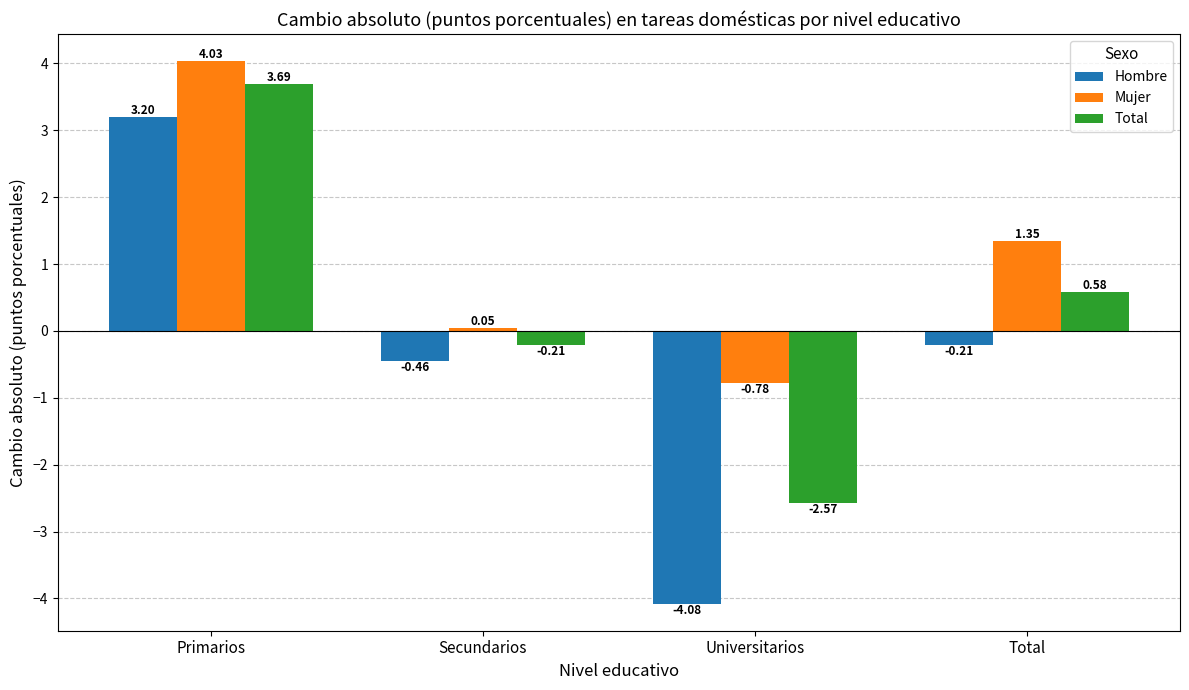

List the series in order of their overall mean, highest first.

Mujer, Total, Hombre